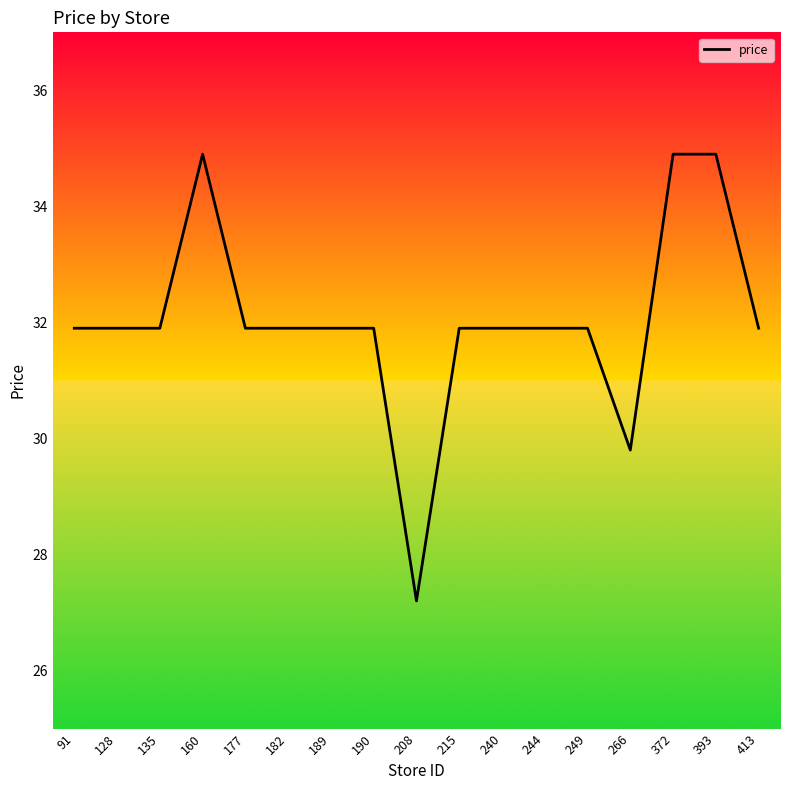

What is the ratio of the value at 249 to the value at 244?

1.0